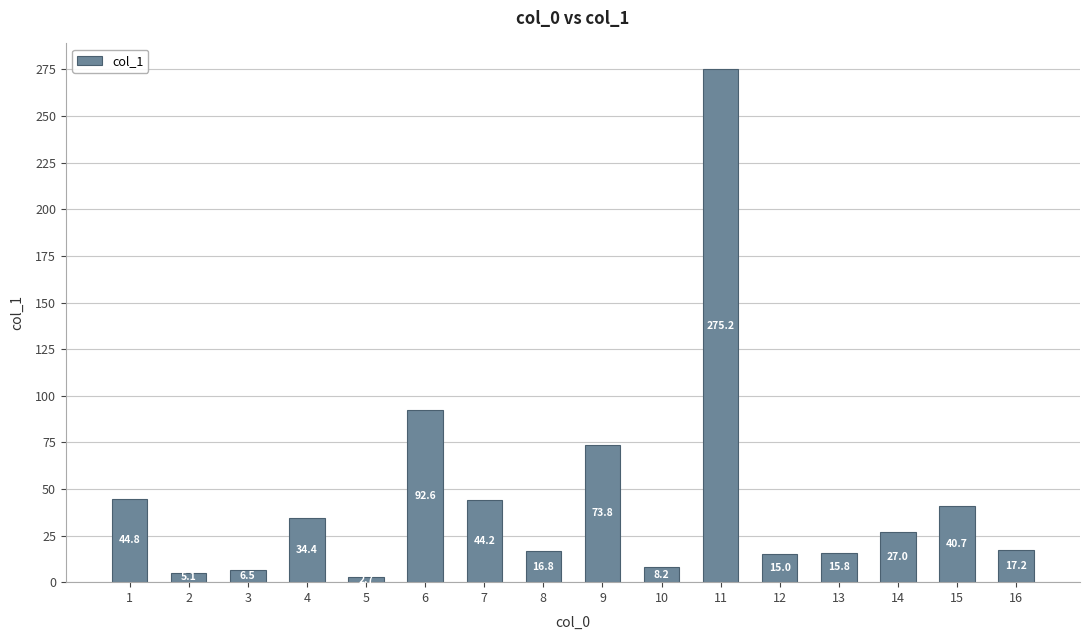

What is the difference between the second highest and second lowest values?

87.5